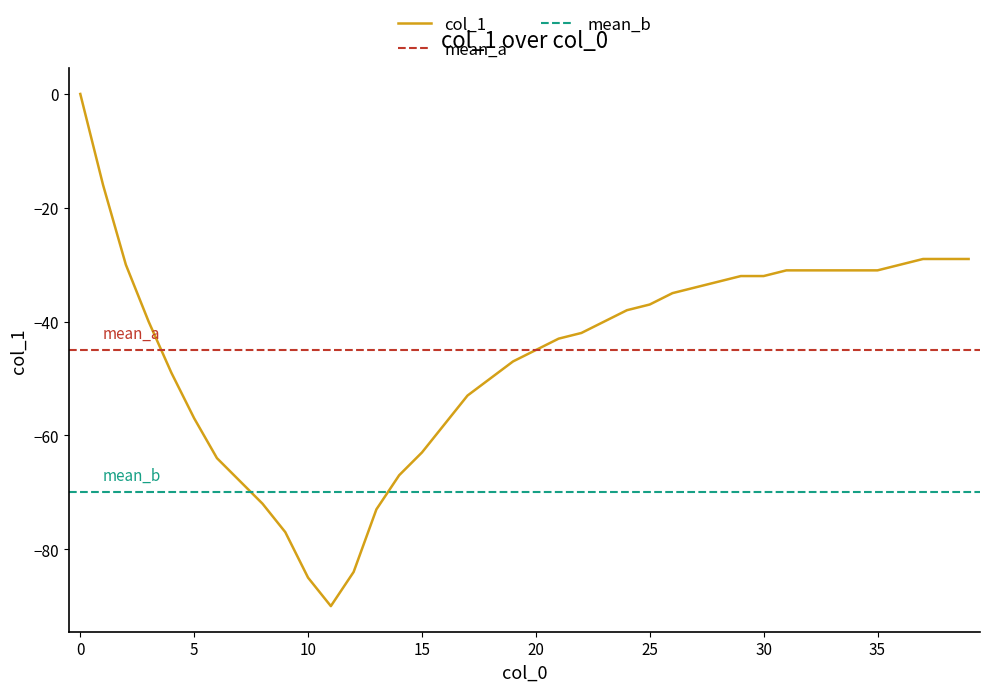

At which label is the value closest to -45?

20